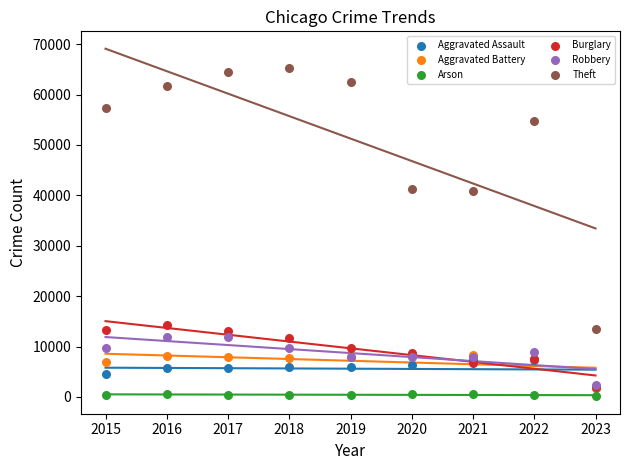

What are all the series names shown in the legend?

Aggravated Assault, Aggravated Battery, Arson, Burglary, Robbery, Theft